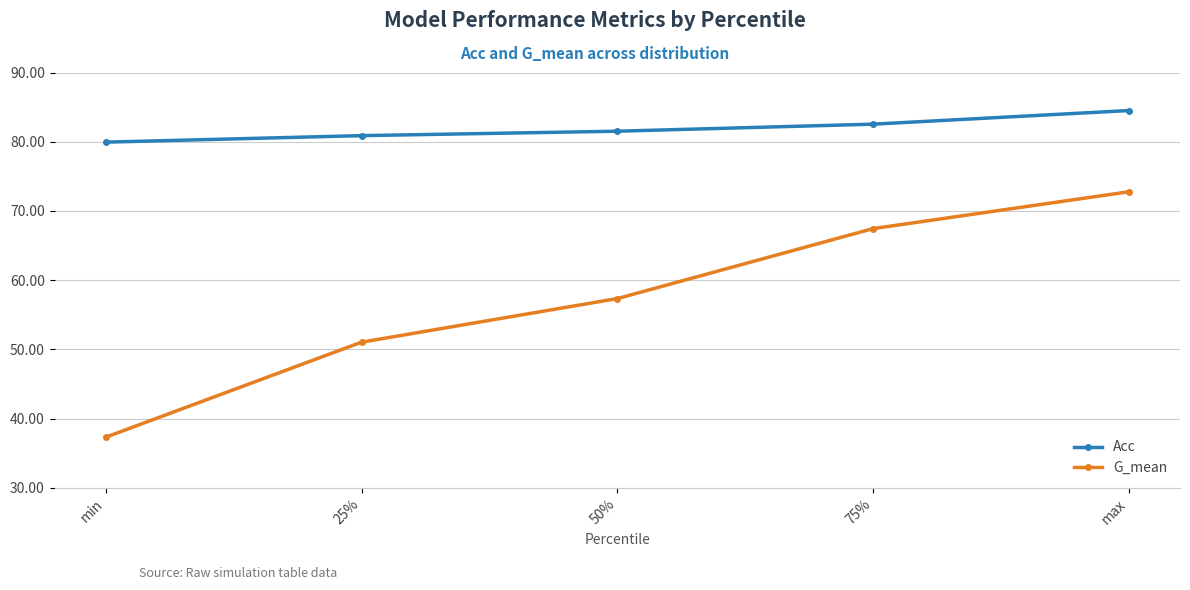

What is the difference between the second highest and minimum values in the Acc series?

2.6